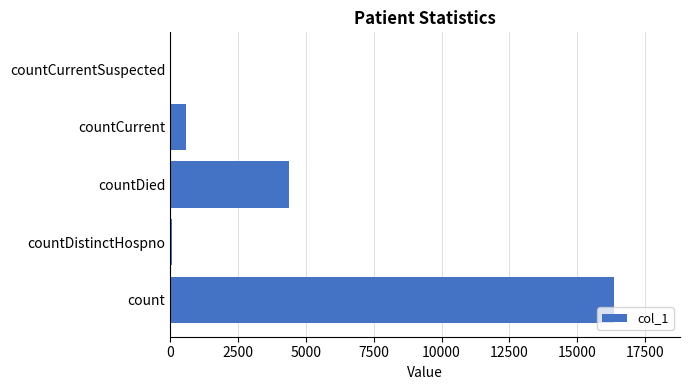

Reading top to bottom, list all the values displayed in this chart.

countCurrentSuspected=0	countCurrent=595	countDied=4381	countDistinctHospno=78	count=16337